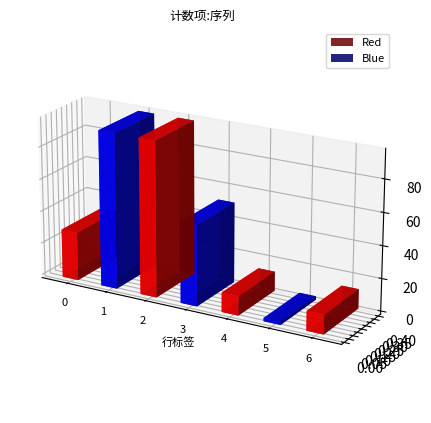

How many data points are above 30?

3